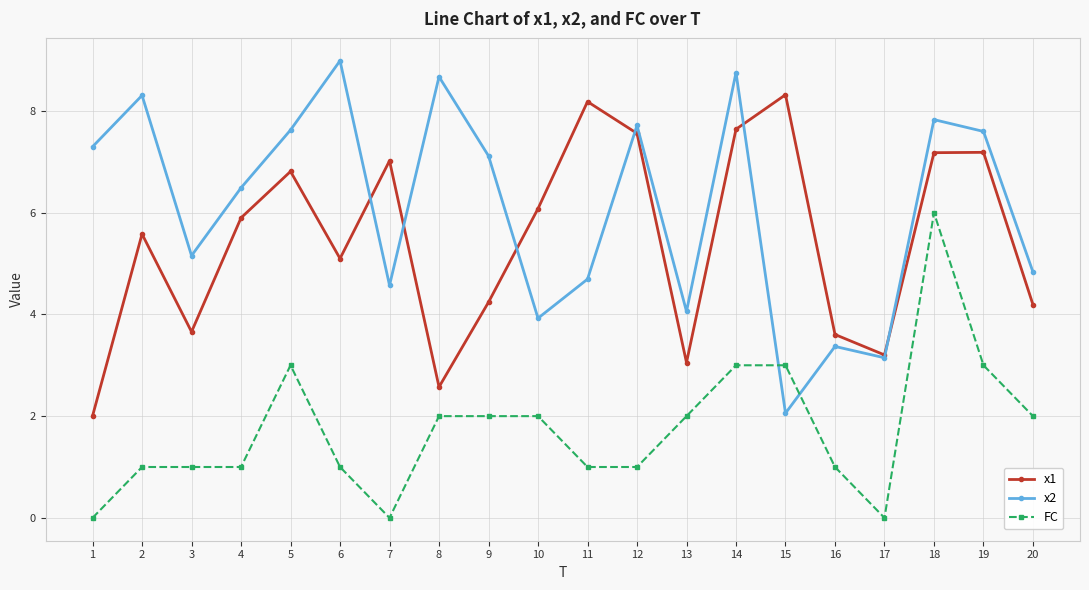

Rank the series at 10 from lowest to highest value.

FC, x2, x1